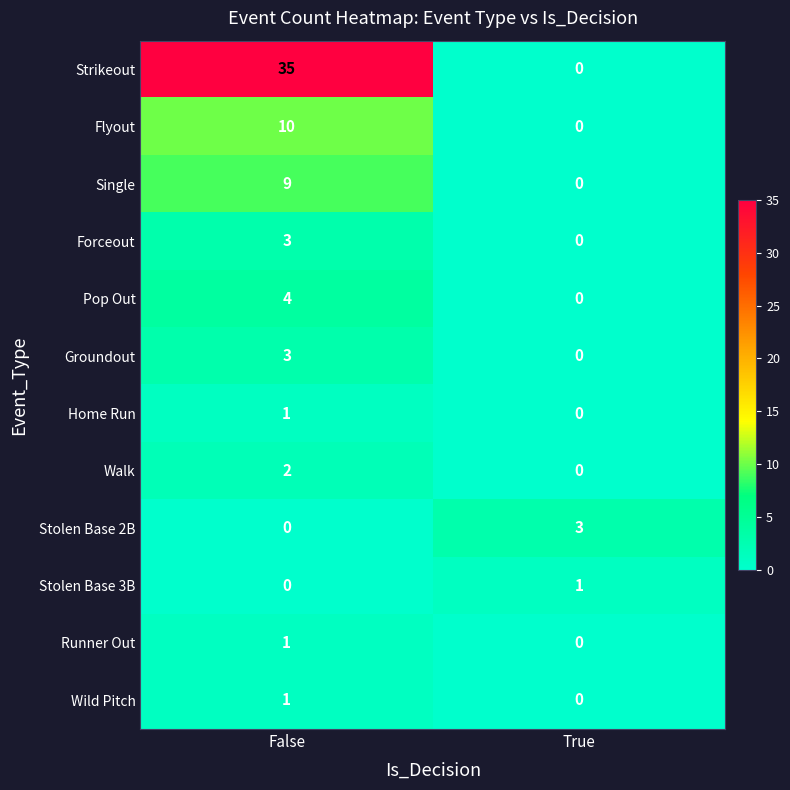

What is the total value across all series at False?

69